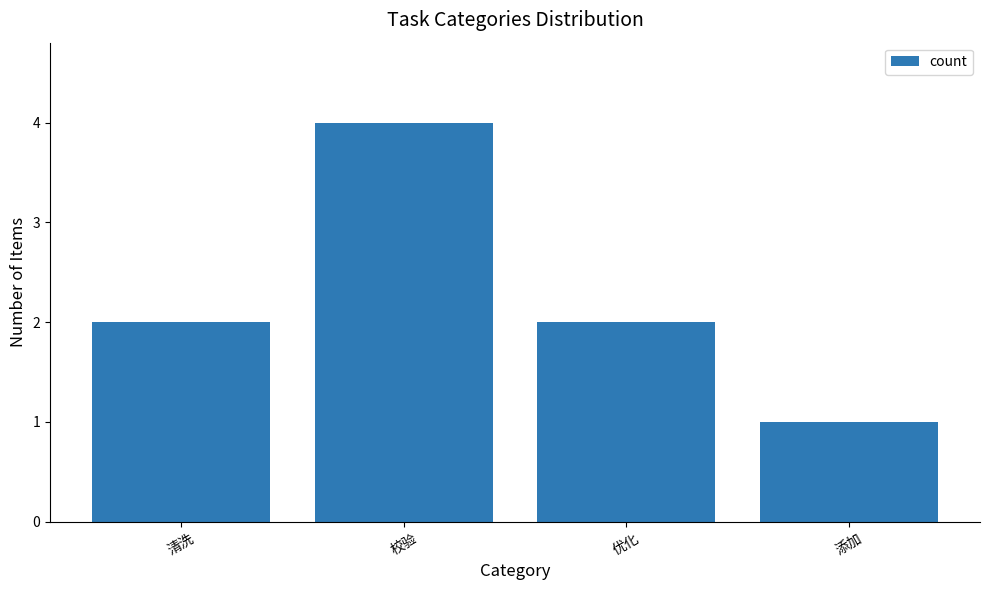

Which label corresponds to the largest value in the chart?

校验